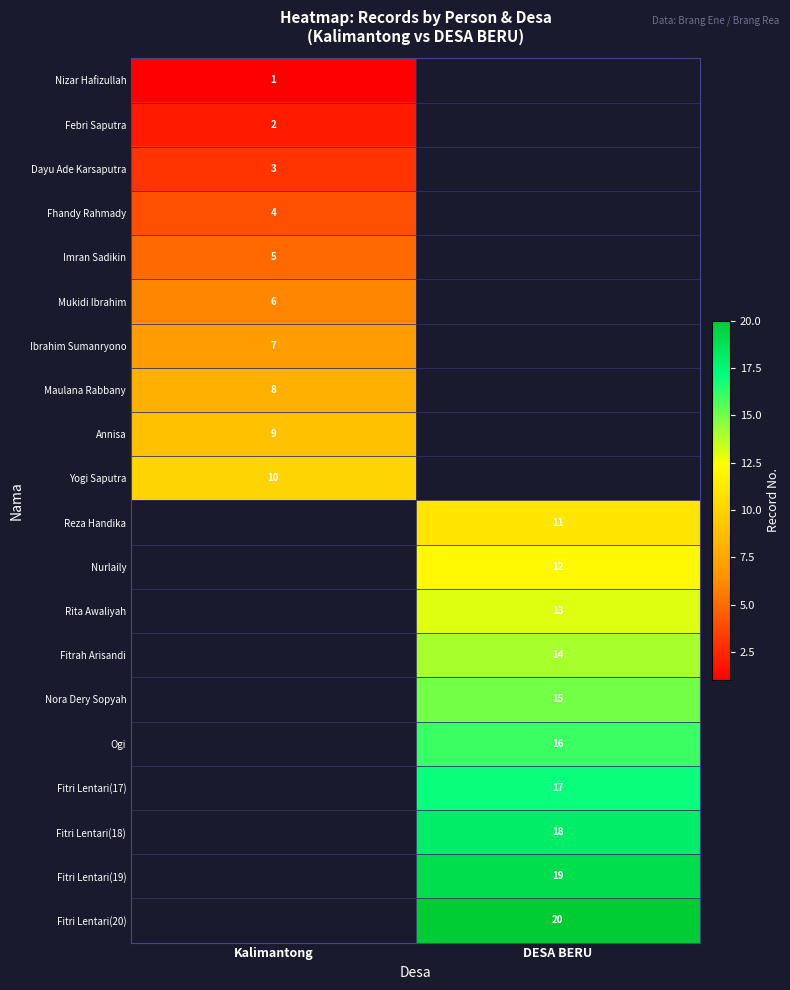

Is the value of Fitri Lentari(19) at DESA BERU greater than the value of Imran Sadikin at Kalimantong?

Yes